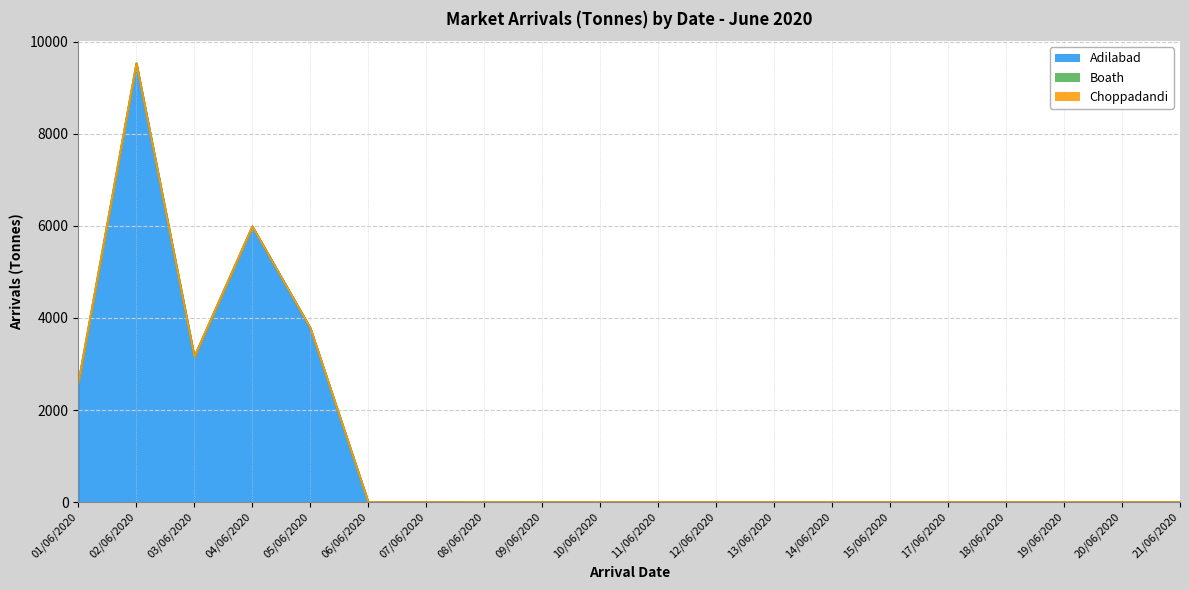

Reading left to right, what are all the values shown in this chart?

Adilabad: 01/06/2020=2598.8	02/06/2020=9531.0	03/06/2020=3160.2	04/06/2020=5988.7	05/06/2020=3780.8	06/06/2020=0.0	07/06/2020=0.0	08/06/2020=0.0	09/06/2020=0.0	10/06/2020=0.0	11/06/2020=0.0	12/06/2020=0.0	13/06/2020=0.0	14/06/2020=0.0	15/06/2020=0.0	17/06/2020=0.0	18/06/2020=0.0	19/06/2020=0.0	20/06/2020=0.0	21/06/2020=0.0
Boath: 01/06/2020=0.0	02/06/2020=0.1	03/06/2020=0.1	04/06/2020=0.1	05/06/2020=0.1	06/06/2020=0.1	07/06/2020=0.1	08/06/2020=0.1	09/06/2020=0.1	10/06/2020=0.1	11/06/2020=0.1	12/06/2020=0.1	13/06/2020=0.1	14/06/2020=0.1	15/06/2020=0.1	17/06/2020=0.1	18/06/2020=0.1	19/06/2020=0.1	20/06/2020=0.1	21/06/2020=0.1
Choppadandi: 01/06/2020=0.0	02/06/2020=1.7	03/06/2020=0.7	04/06/2020=1.4	05/06/2020=2.2	06/06/2020=0.2	07/06/2020=0.0	08/06/2020=1.1	09/06/2020=0.5	10/06/2020=0.0	11/06/2020=0.0	12/06/2020=0.0	13/06/2020=0.0	14/06/2020=0.0	15/06/2020=0.0	17/06/2020=0.0	18/06/2020=0.0	19/06/2020=0.0	20/06/2020=0.0	21/06/2020=0.0